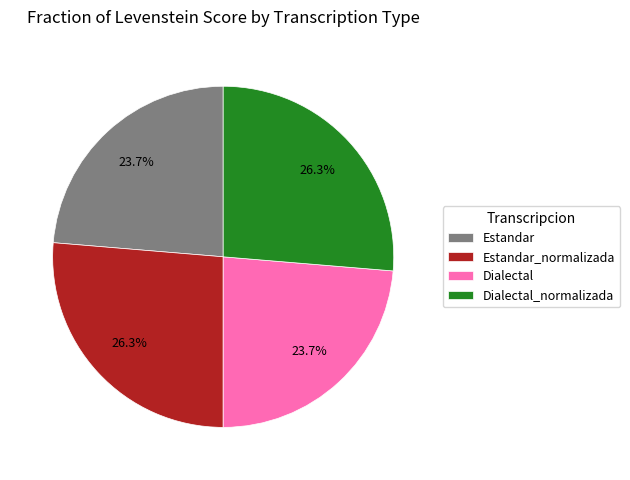

To the nearest percent, what is the combined percentage of Dialectal_normalizada and Dialectal?

50%